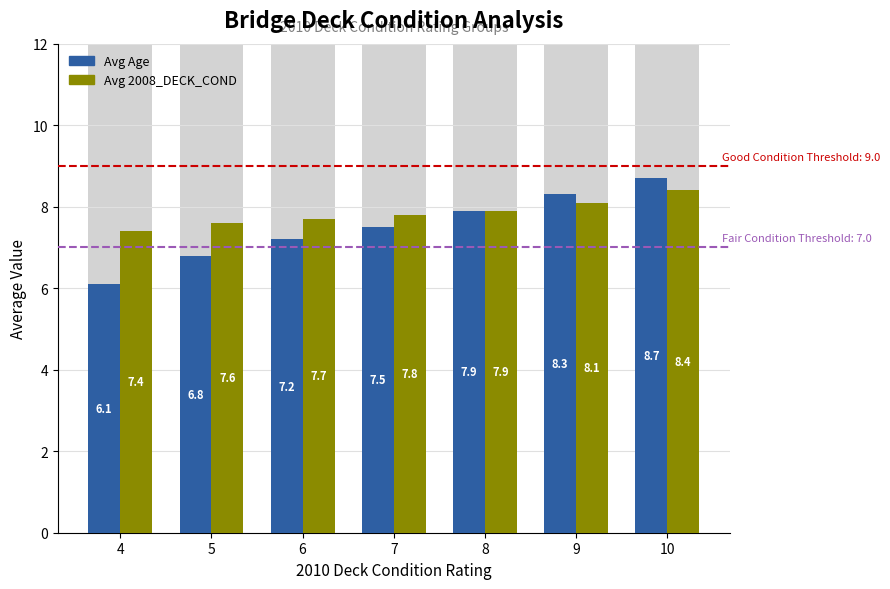

Rank the categories by Avg Age value from highest to lowest.

10, 9, 8, 7, 6, 5, 4